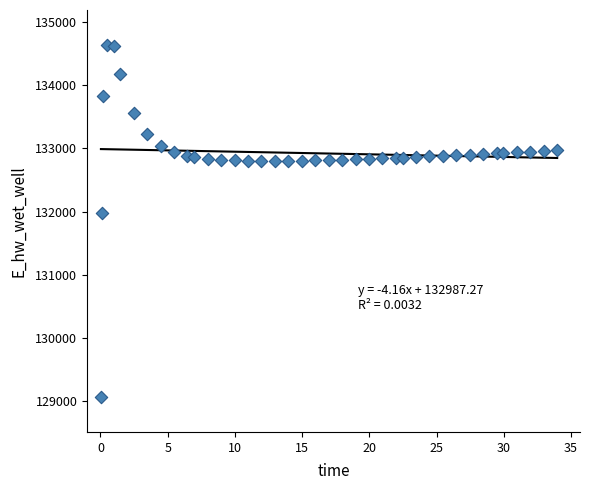

What is the range of X values (max minus min)?

33.9